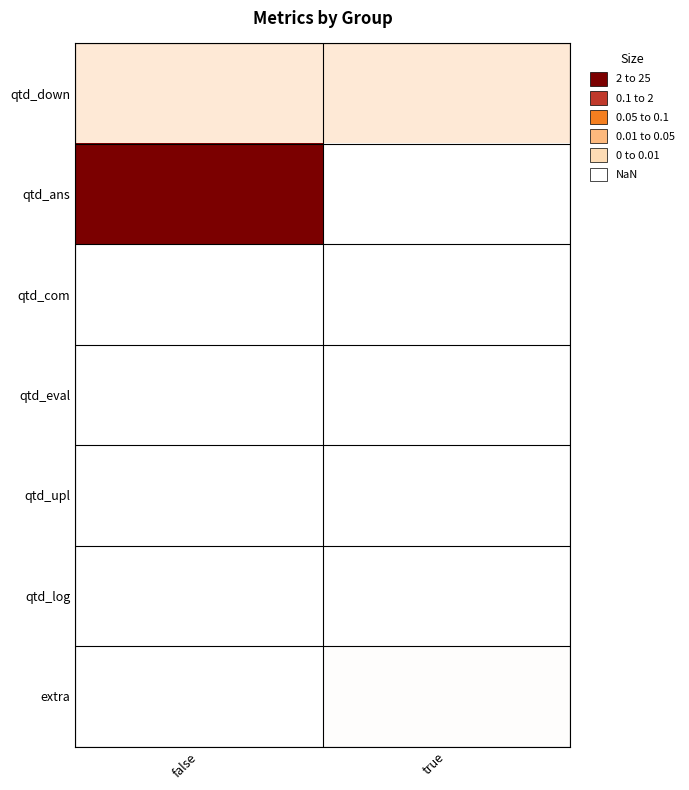

How many data points does each series have?

2